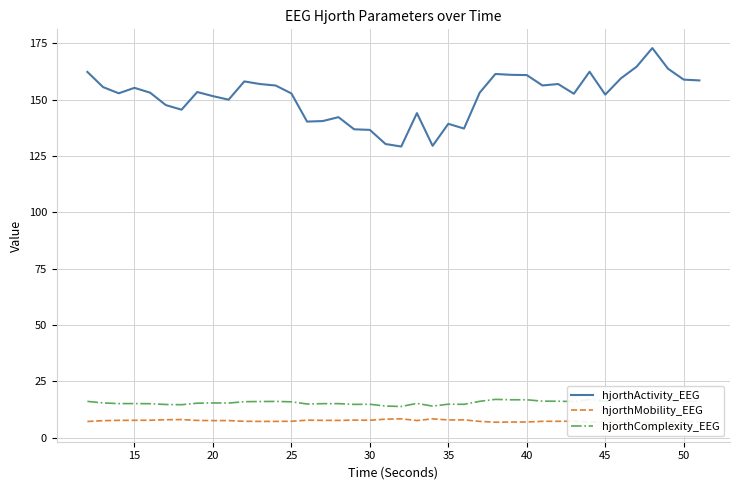

What is the approximate value of hjorthActivity_EEG at 25?

152.7